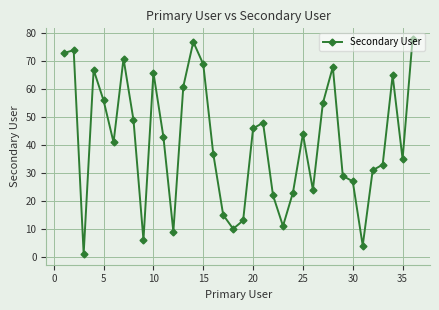

What is the maximum value shown in the chart?

78